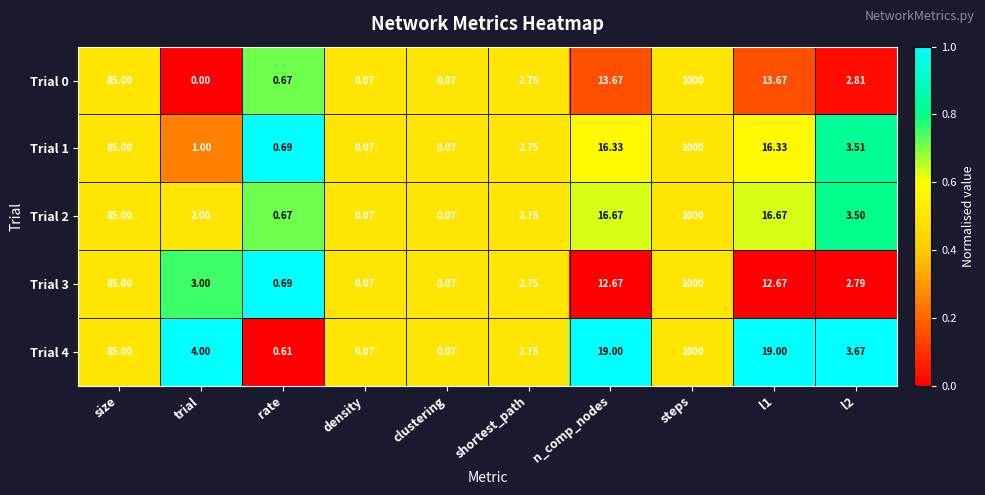

Where is Trial 3 nearest to the value 500?

size